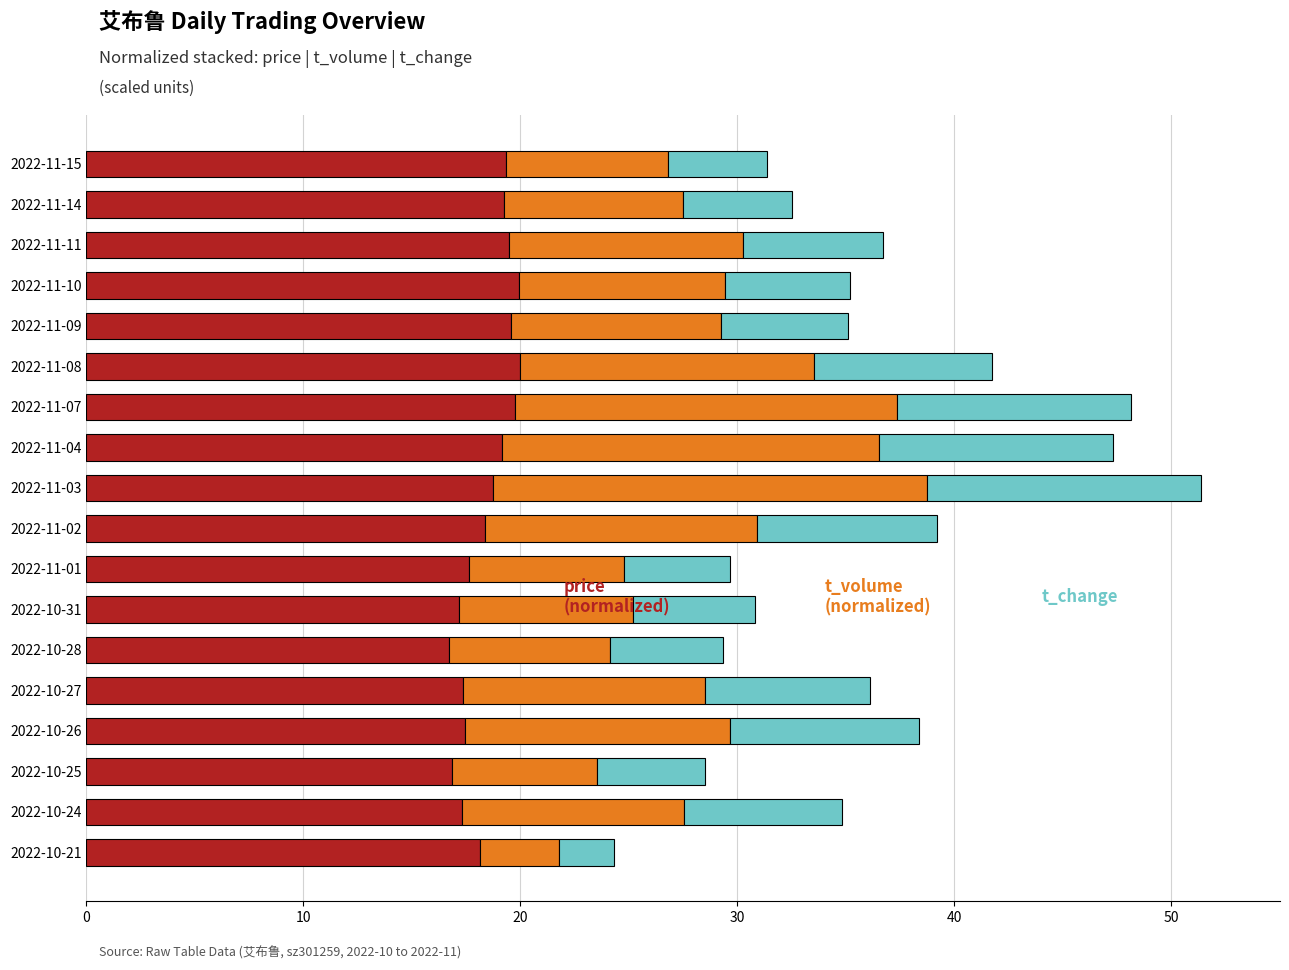

What is the total value across all series at 2022-11-11?

36.7